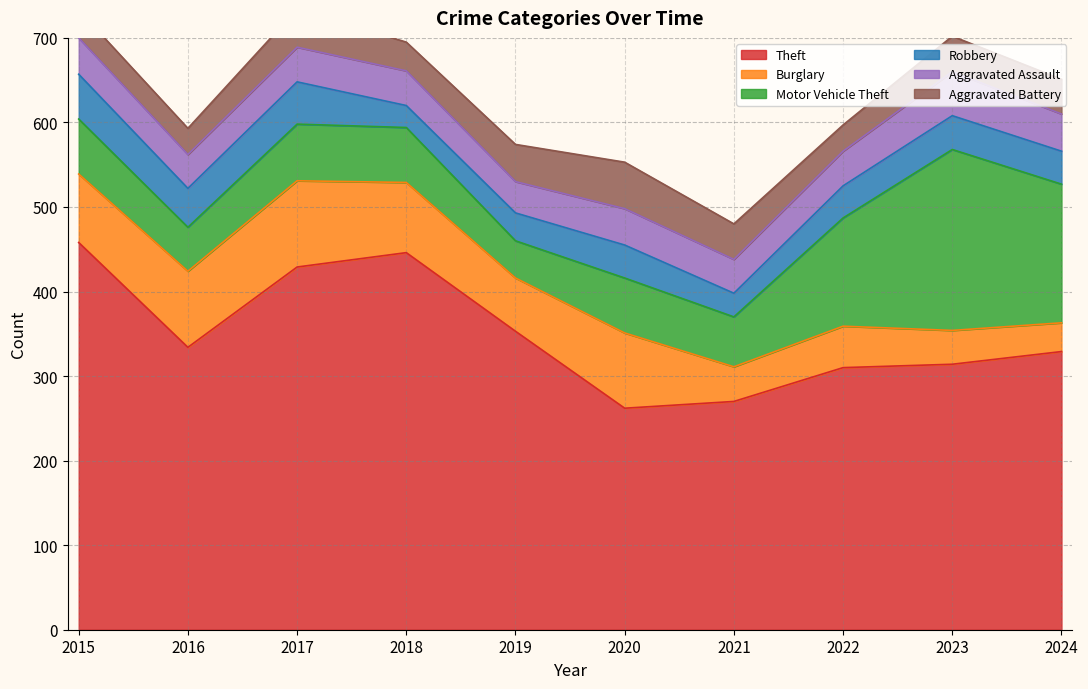

Reading right to left, transcribe all the data shown in this chart.

Theft: 2024=329	2023=314	2022=310	2021=270	2020=262	2019=353	2018=446	2017=429	2016=334	2015=458
Burglary: 2024=34	2023=40	2022=49	2021=41	2020=89	2019=63	2018=83	2017=102	2016=90	2015=81
Motor Vehicle Theft: 2024=164	2023=214	2022=128	2021=59	2020=65	2019=44	2018=65	2017=67	2016=52	2015=65
Robbery: 2024=39	2023=40	2022=38	2021=28	2020=39	2019=33	2018=26	2017=50	2016=46	2015=53
Aggravated Assault: 2024=44	2023=52	2022=41	2021=40	2020=43	2019=37	2018=41	2017=41	2016=40	2015=43
Aggravated Battery: 2024=41	2023=42	2022=31	2021=42	2020=55	2019=44	2018=34	2017=45	2016=31	2015=33